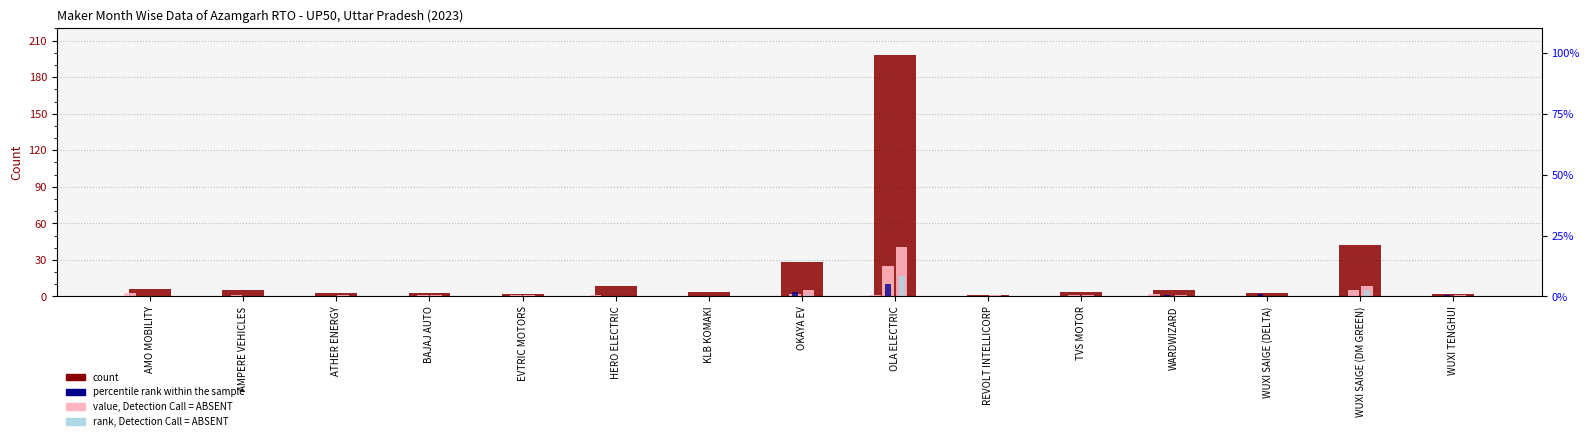

Is it true that JUN (percentile rank) equals 7 at AMPERE VEHICLES?

False